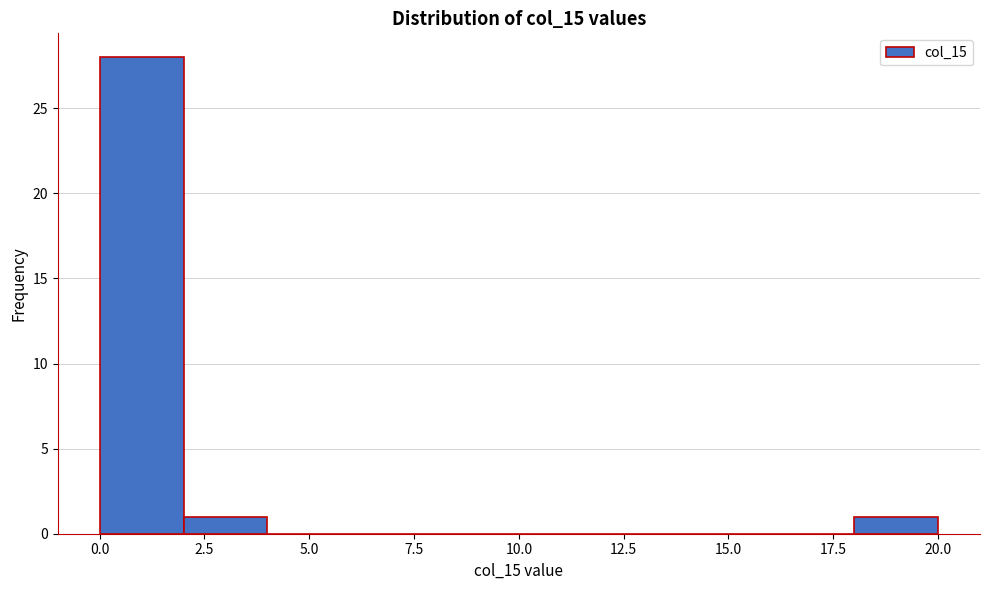

Reading left to right, transcribe this chart: for each bar, give the range it covers on the x-axis and its height. The values are not printed on the chart, so give them approximately, as read against the axis.

0 to 2: 28
2 to 4: 1
4 to 6: 0
6 to 8: 0
8 to 10: 0
10 to 12: 0
12 to 14: 0
14 to 16: 0
16 to 18: 0
18 to 20: 1